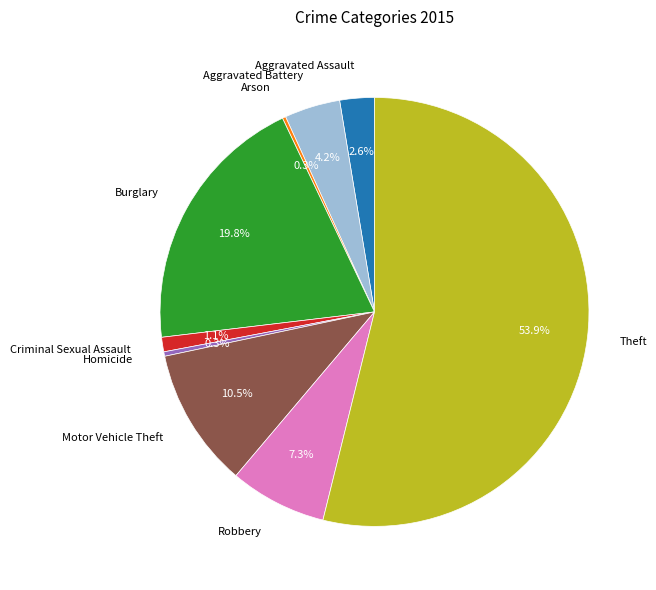

To the nearest percent, what is the average slice percentage?

11%